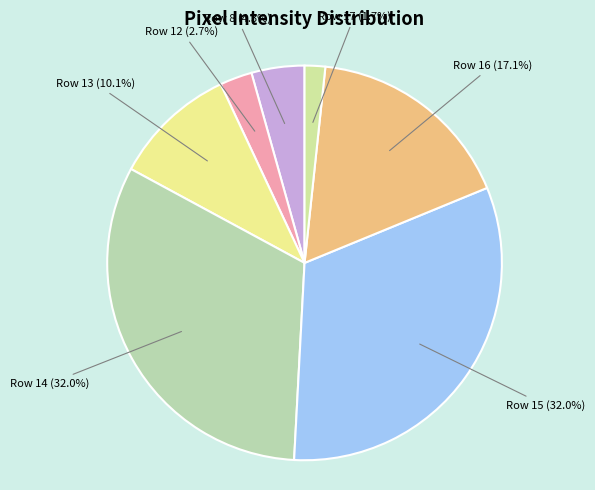

Approximately how many times larger is the value at Row 15 compared to Row 16?

1.9